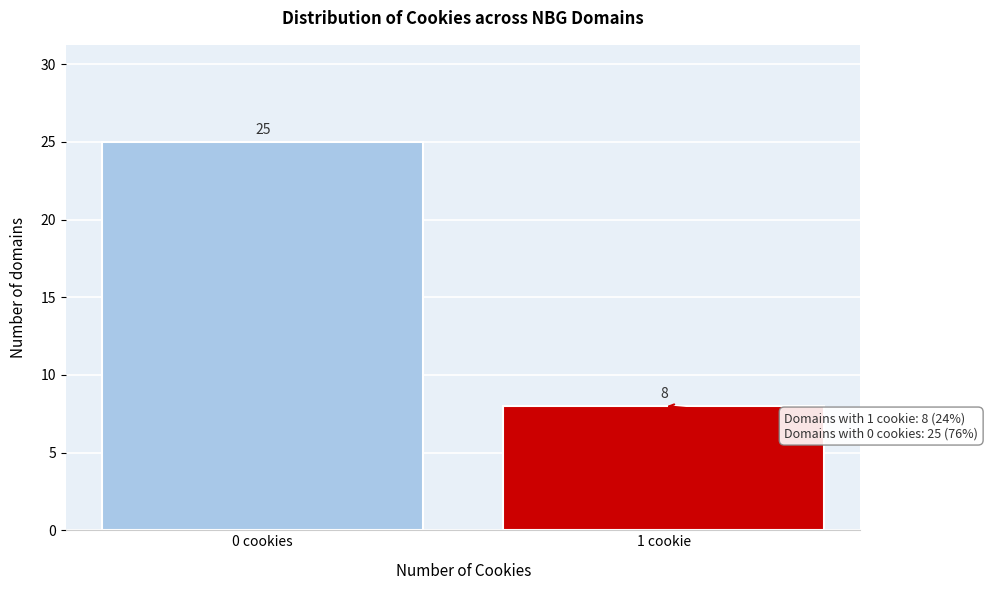

Reading right to left, list all the values displayed in this chart.

1 cookie=8	0 cookies=25